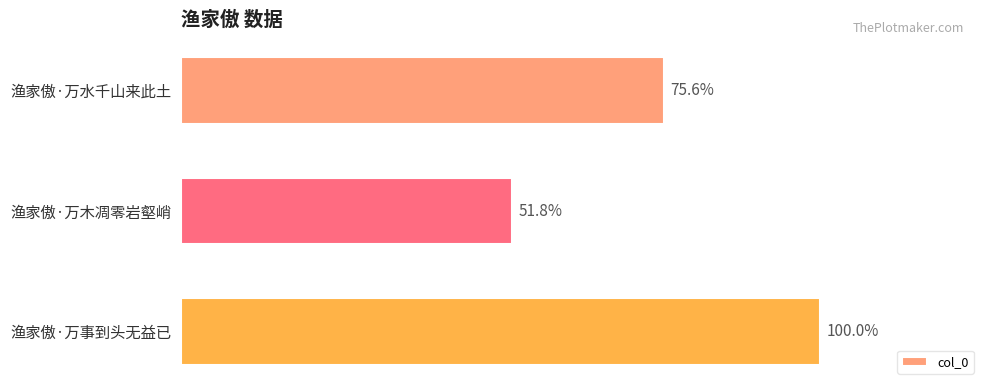

Does the chart contain any negative values?

No